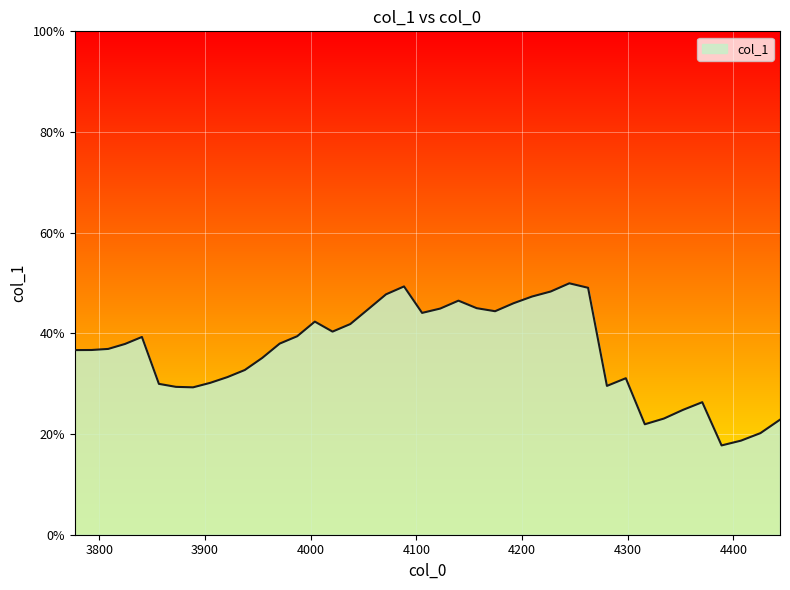

What is the value of the 17th point from the left?

0.4